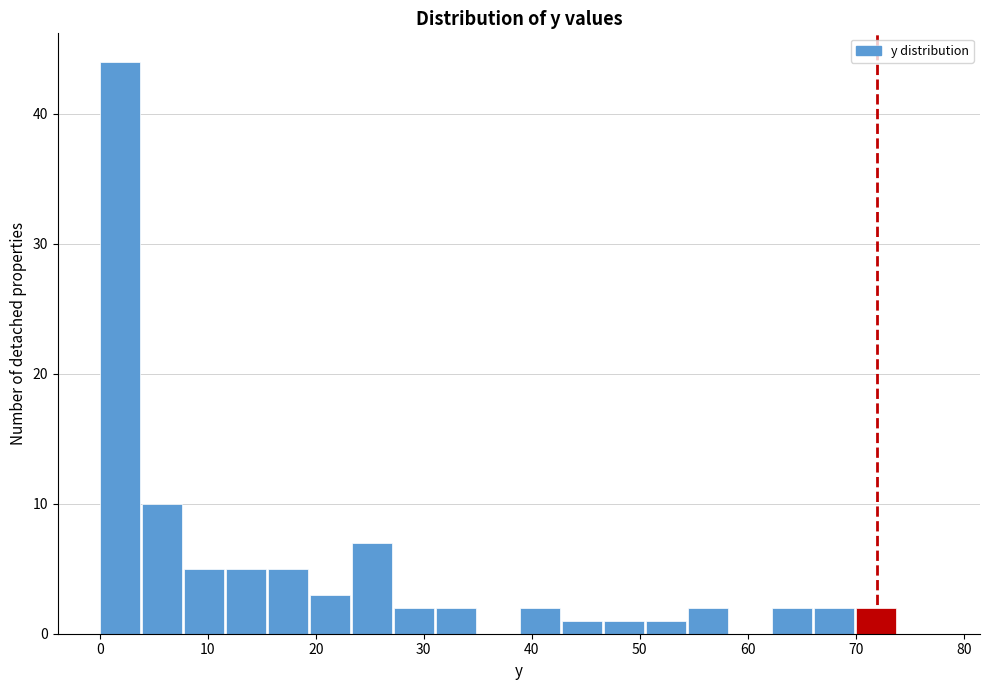

Read against the x-axis, roughly where is the centre of the tallest bar?

2